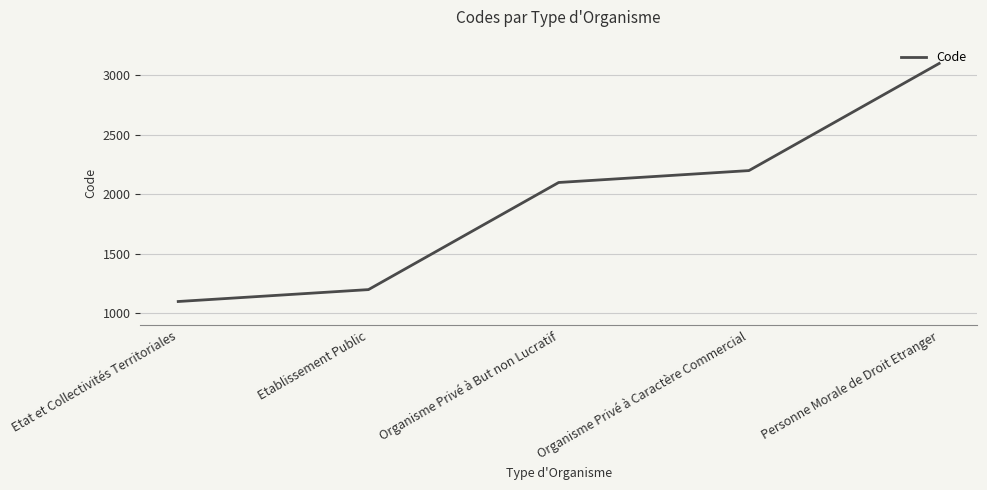

How many lines are shown in the chart?

1